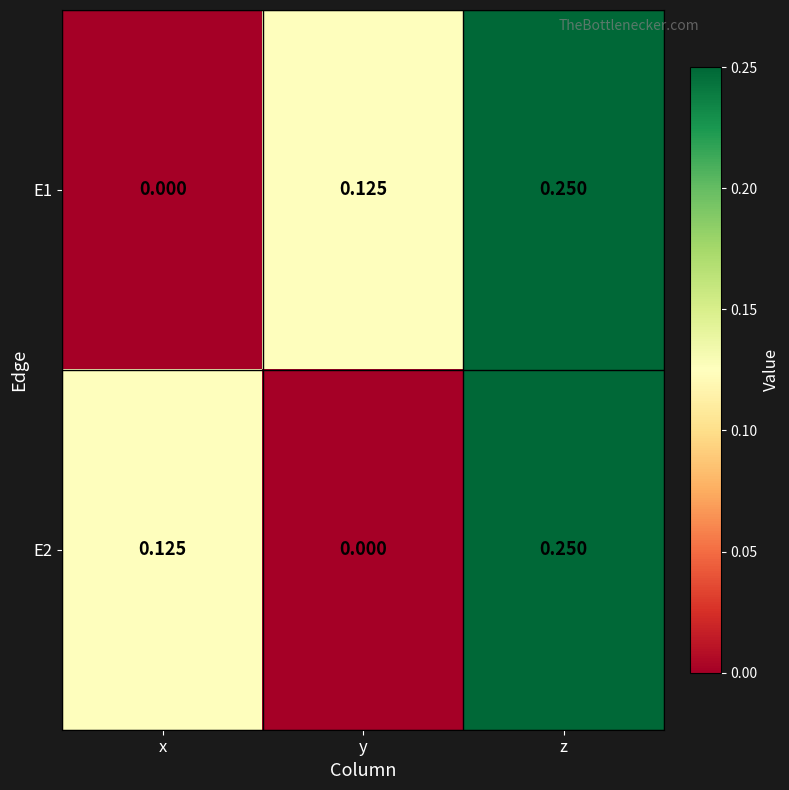

List the labels in order of E1 value, largest first.

z, y, x